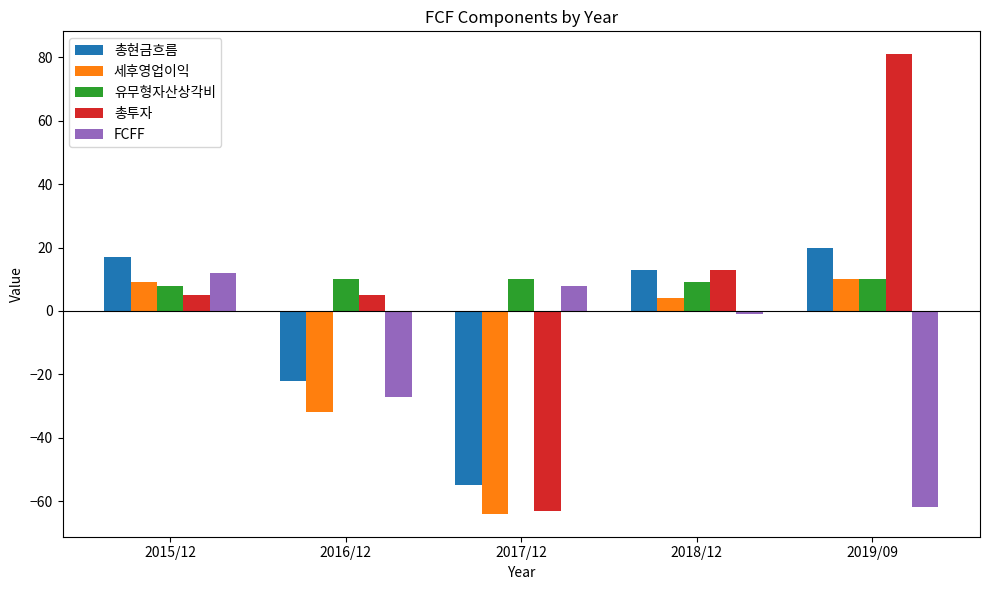

What is the total value across all series at 2017/12?

-164